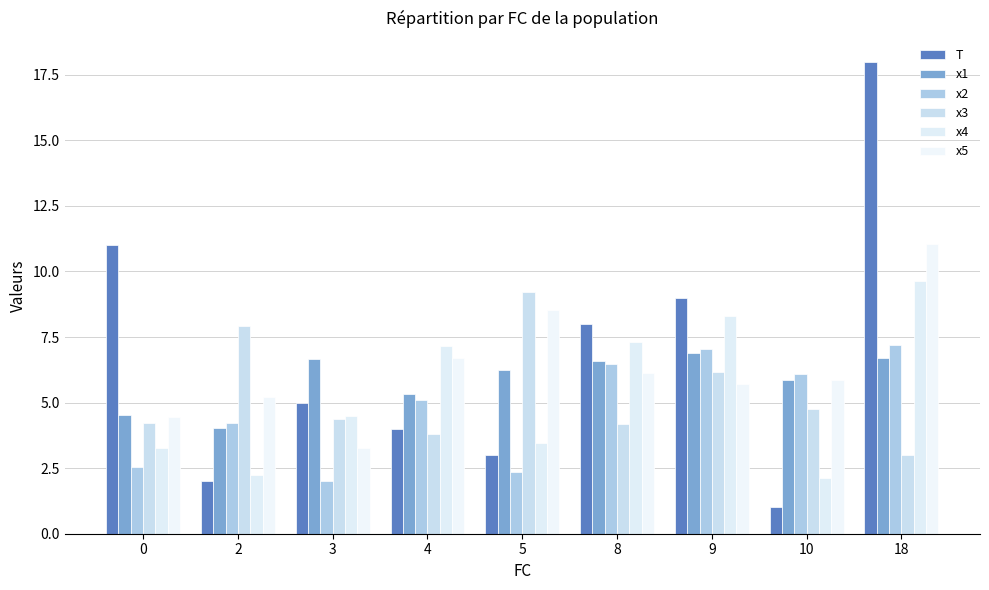

Reading right to left, extract all data points from this chart.

T: 18=18.0	10=1.0	9=9.0	8=8.0	5=3.0	4=4.0	3=5.0	2=2.0	0=11.0
x1: 18=6.7	10=5.9	9=6.9	8=6.6	5=6.2	4=5.3	3=6.7	2=4.0	0=4.5
x2: 18=7.2	10=6.1	9=7.0	8=6.5	5=2.4	4=5.1	3=2.0	2=4.2	0=2.6
x3: 18=3.0	10=4.8	9=6.2	8=4.2	5=9.2	4=3.8	3=4.4	2=7.9	0=4.2
x4: 18=9.6	10=2.1	9=8.3	8=7.3	5=3.5	4=7.2	3=4.5	2=2.2	0=3.3
x5: 18=11.1	10=5.9	9=5.7	8=6.1	5=8.5	4=6.7	3=3.3	2=5.2	0=4.4